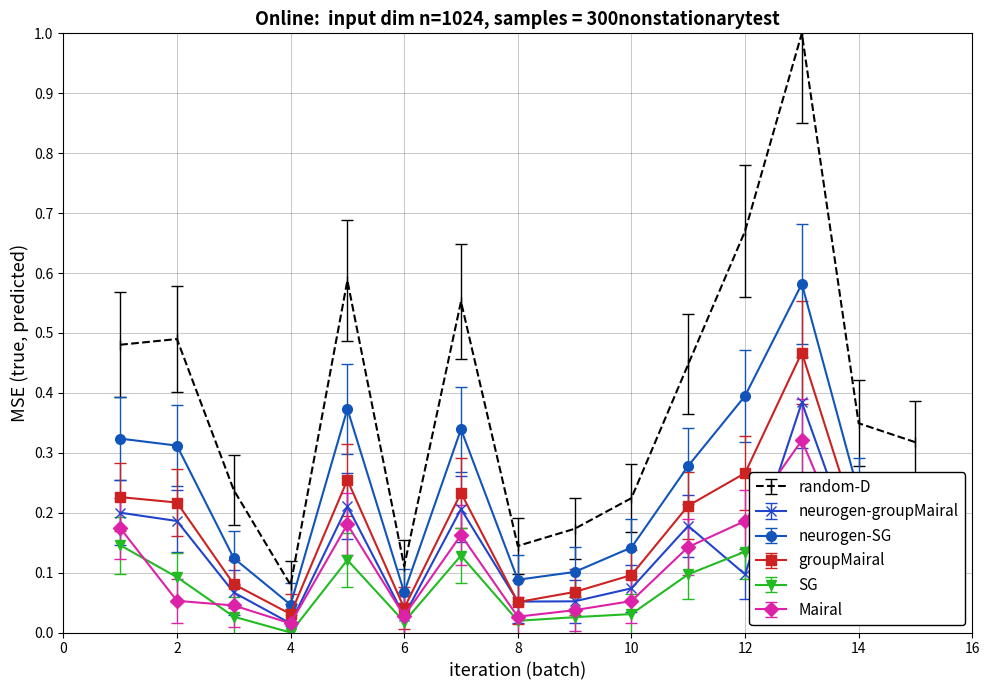

Reading left to right, transcribe all the data shown in this chart.

col_11: 1=0.2	2=0.2	3=0.1	4=0.0	5=0.2	6=0.0	7=0.2	8=0.1	9=0.1	10=0.1	11=0.2	12=0.1	13=0.4	14=0.1	15=0.1
col_17: 1=0.3	2=0.3	3=0.1	4=0.0	5=0.4	6=0.1	7=0.3	8=0.1	9=0.1	10=0.1	11=0.3	12=0.4	13=0.6	14=0.2	15=0.2
col_26: 1=0.1	2=0.1	3=0.0	4=0.0	5=0.1	6=0.0	7=0.1	8=0.0	9=0.0	10=0.0	11=0.1	12=0.1	13=0.3	14=0.1	15=0.1
col_29: 1=0.3	2=0.3	3=0.1	4=0.1	5=0.3	6=0.1	7=0.3	8=0.1	9=0.1	10=0.1	11=0.3	12=0.3	13=0.6	14=0.2	15=0.2
col_31: 1=0.5	2=0.5	3=0.2	4=0.1	5=0.6	6=0.1	7=0.6	8=0.1	9=0.2	10=0.2	11=0.4	12=0.7	13=1.0	14=0.3	15=0.3
col_1: 1=0.1	2=0.0	3=0.0	4=-0.0	5=0.1	6=-0.0	7=0.1	8=-0.0	9=0.0	10=0.0	11=0.1	12=0.1	13=0.3	14=0.1	15=0.0